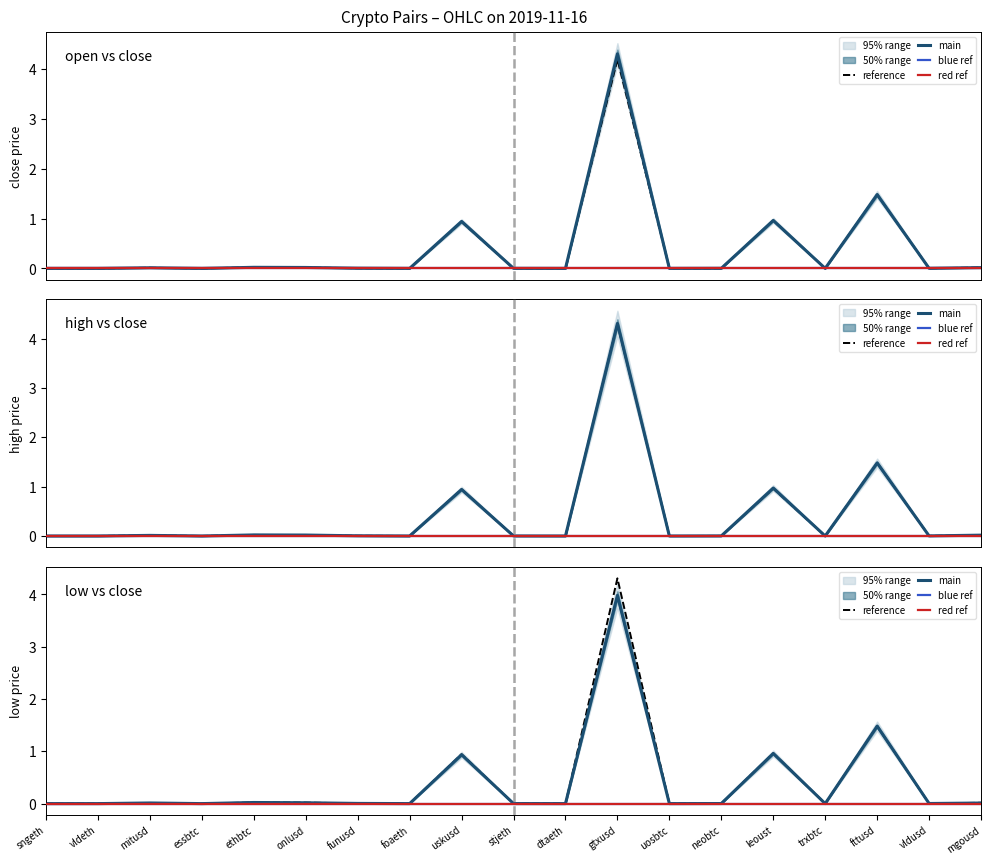

At which category does open reach its first local valley?

vldeth